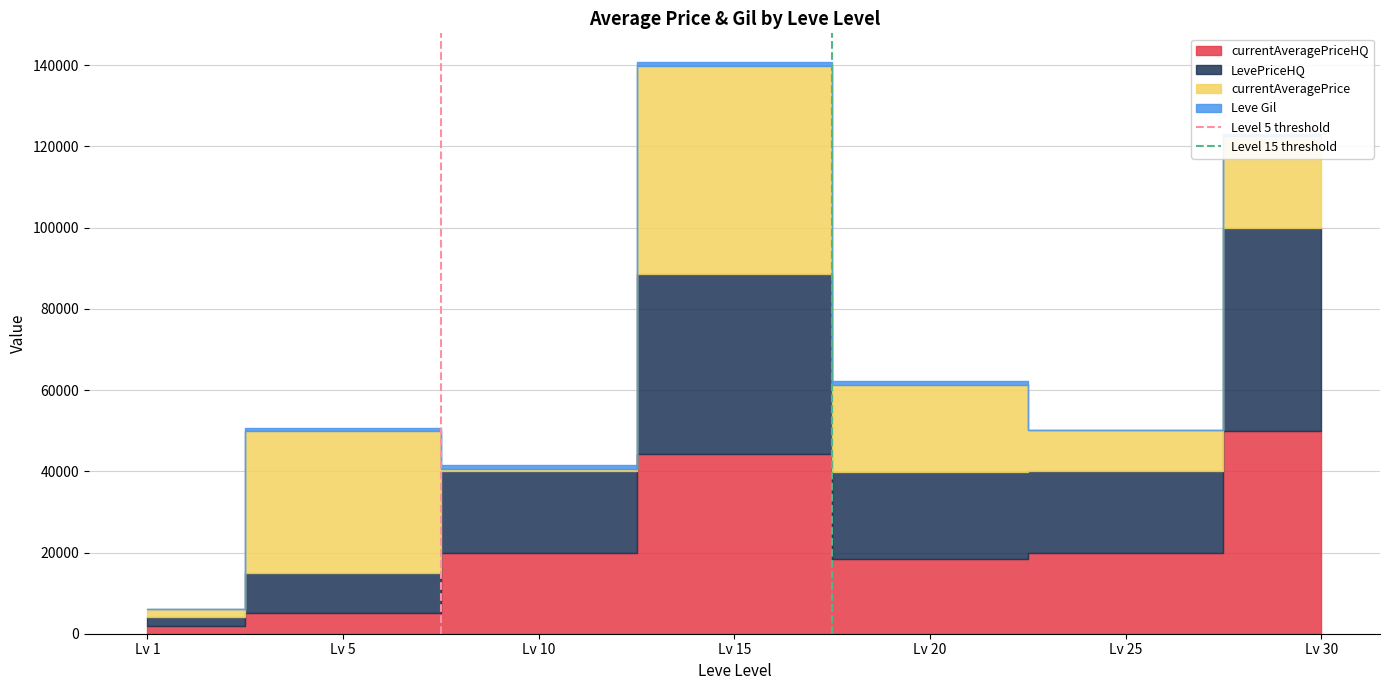

Which category has the lowest value in the Level 15 threshold series?

Lv 1